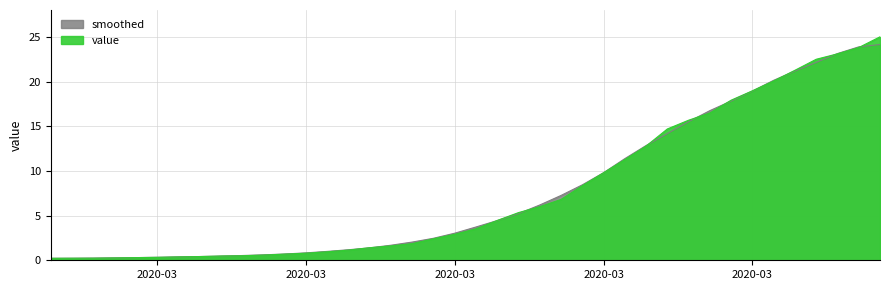

What is the difference between the maximum and minimum values?

24.8